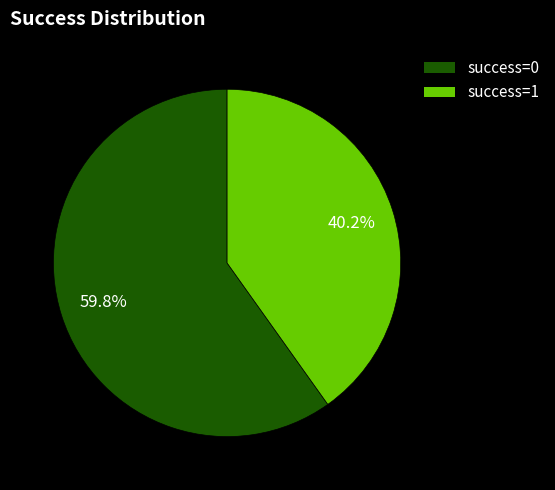

Which category has the biggest portion of the pie?

success=0